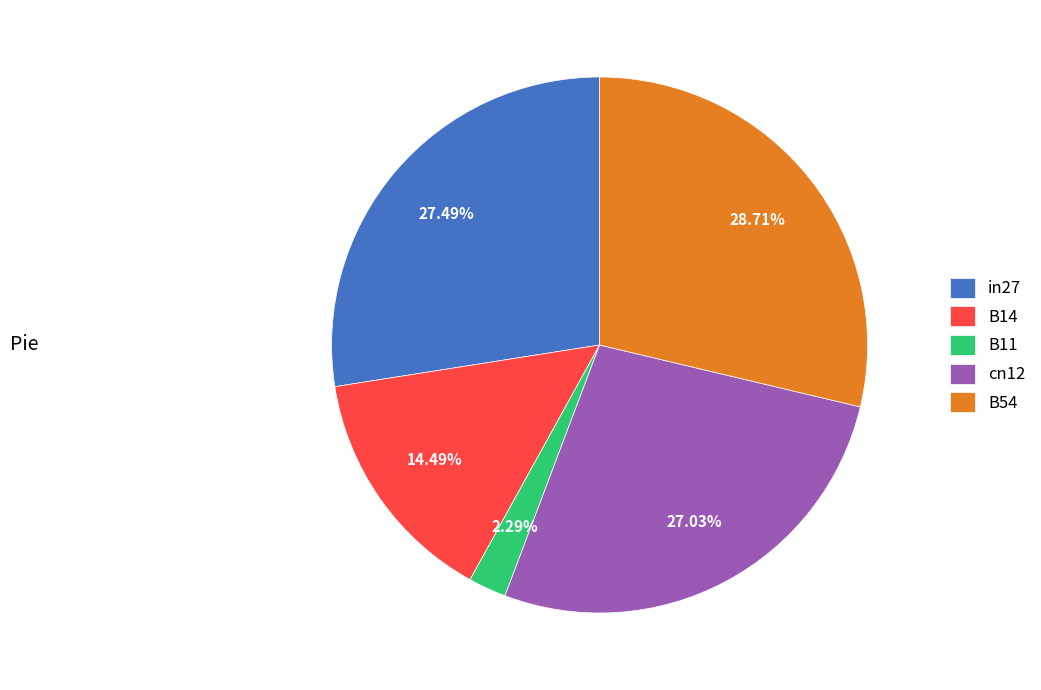

Which slice is the largest?

B54